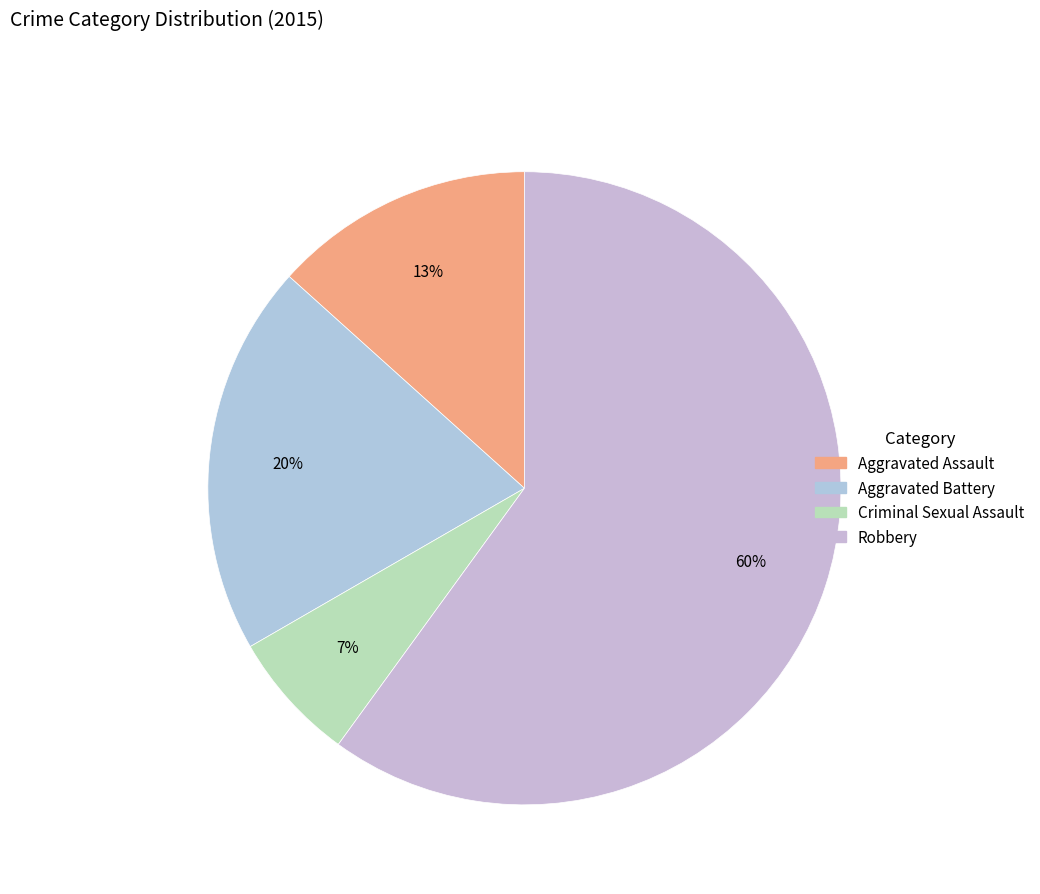

Is the sum of Aggravated Assault and Robbery greater than half?

Yes